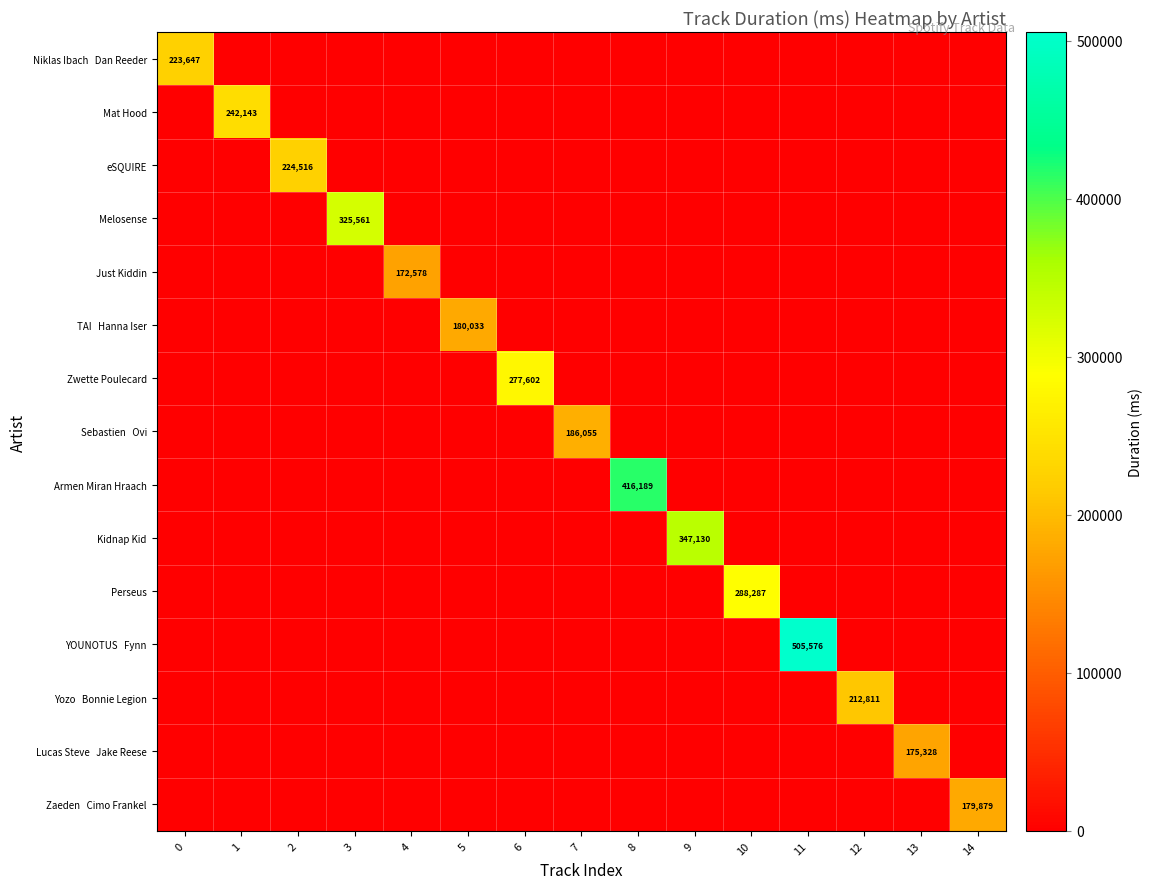

How many series are shown in this chart?

15